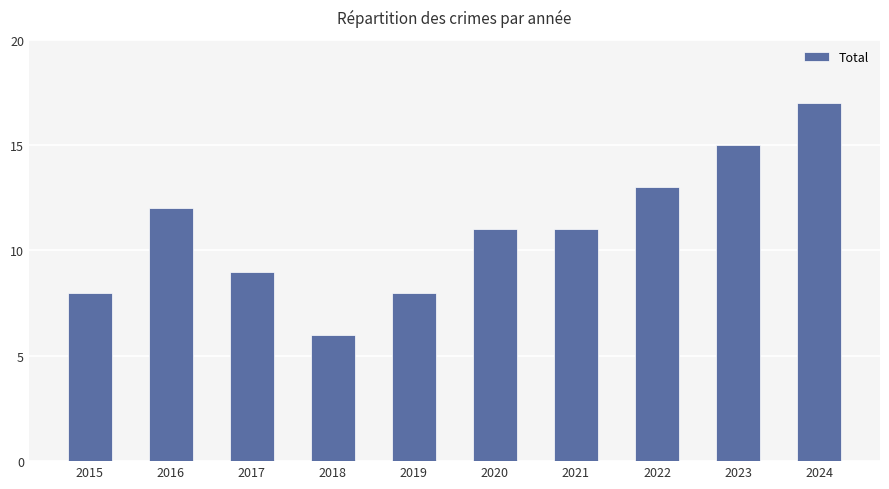

Does the chart contain stacked bars?

No